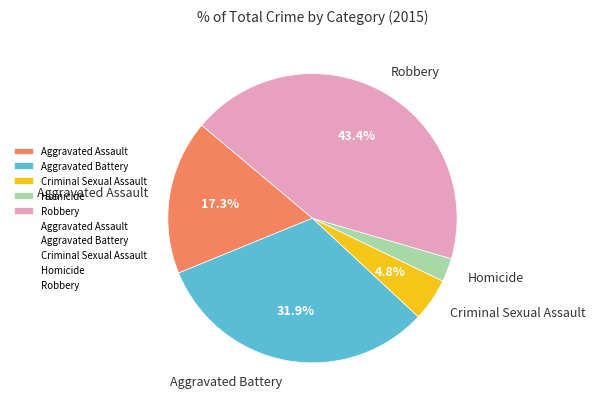

What is the ratio of the value at Criminal Sexual Assault to the value at Robbery?

0.1